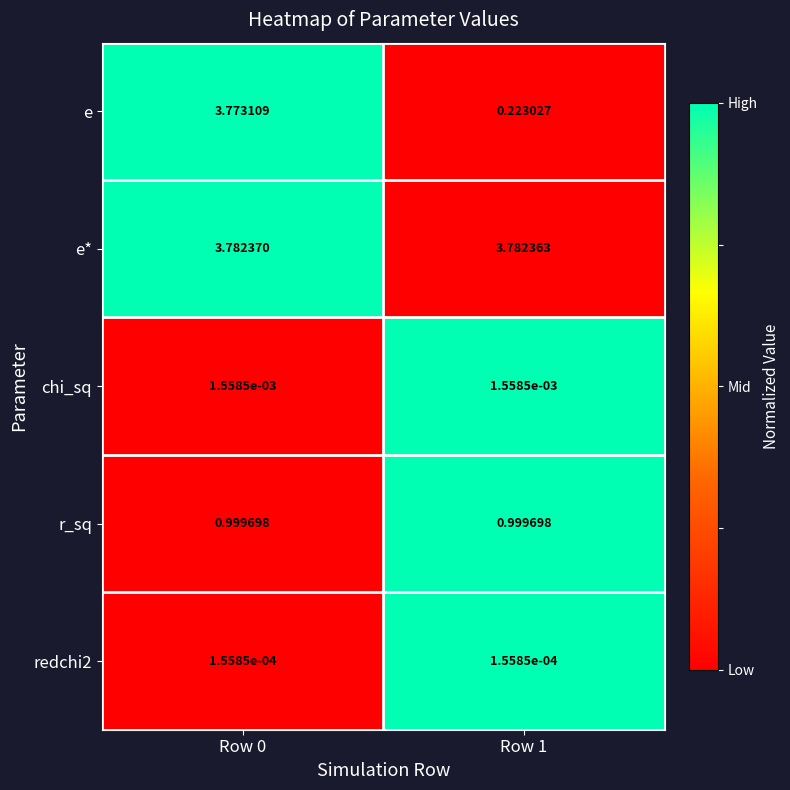

Which series has the largest range (max minus min)?

e